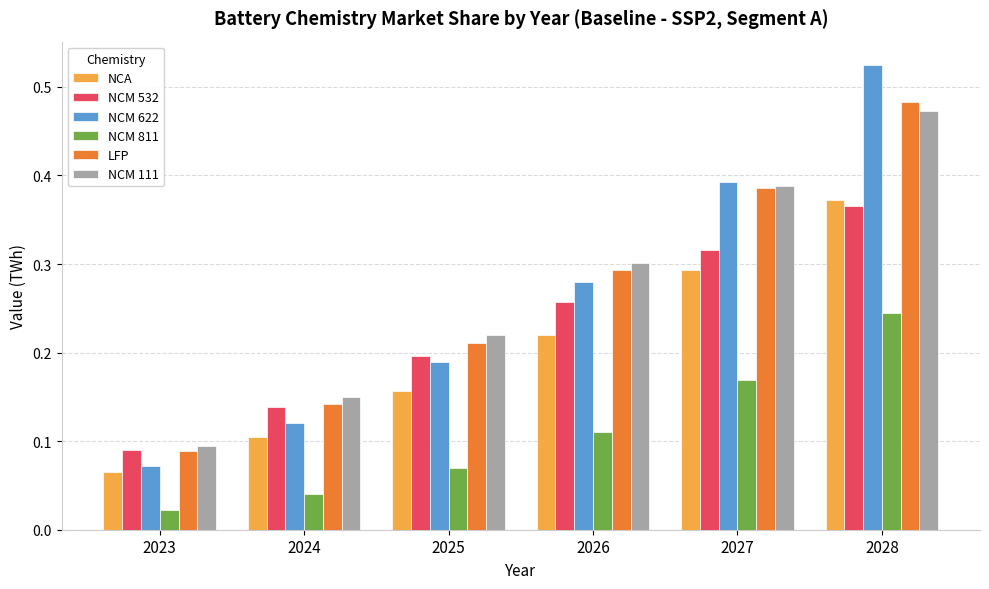

Between 2024 and 2028, which series saw the biggest shift?

NCM 622